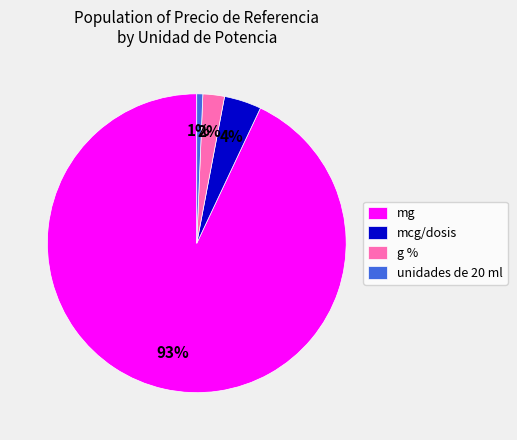

True or false: g % accounts for 15% of the total.

False